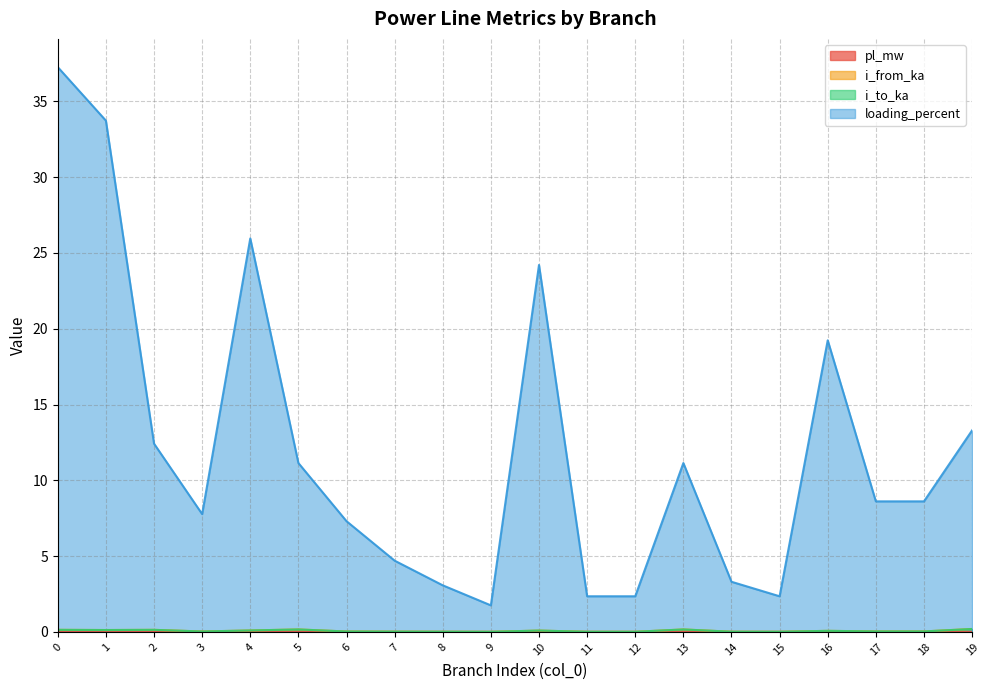

What is the total value across all series at 5?

11.5